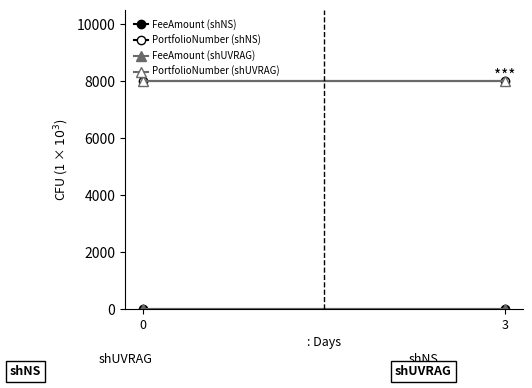

At 0, list the series in order from largest to smallest.

PortfolioNumber (shNS), PortfolioNumber (shUVRAG), FeeAmount (shNS), FeeAmount (shUVRAG)